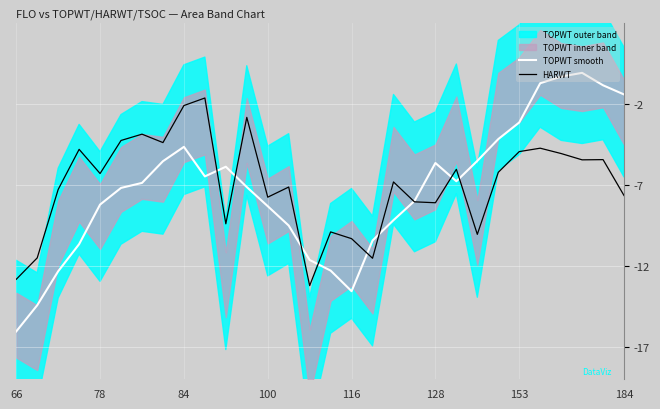

What is the minimum value for TOPWT smooth?

-16.0